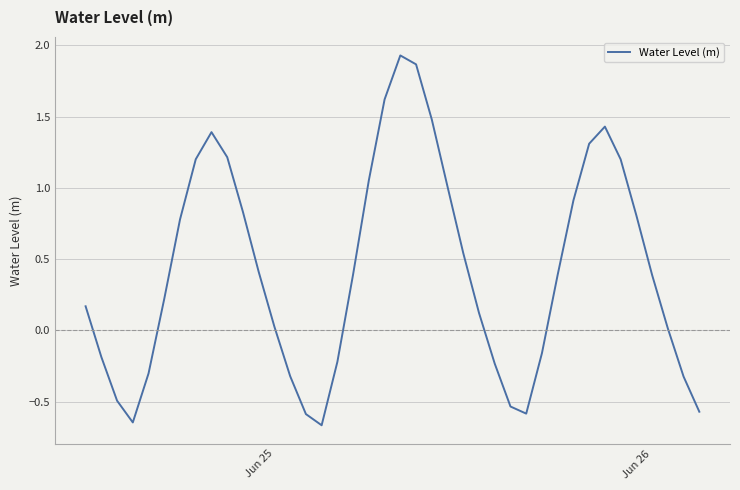

What is the difference between the maximum and minimum values?

2.6